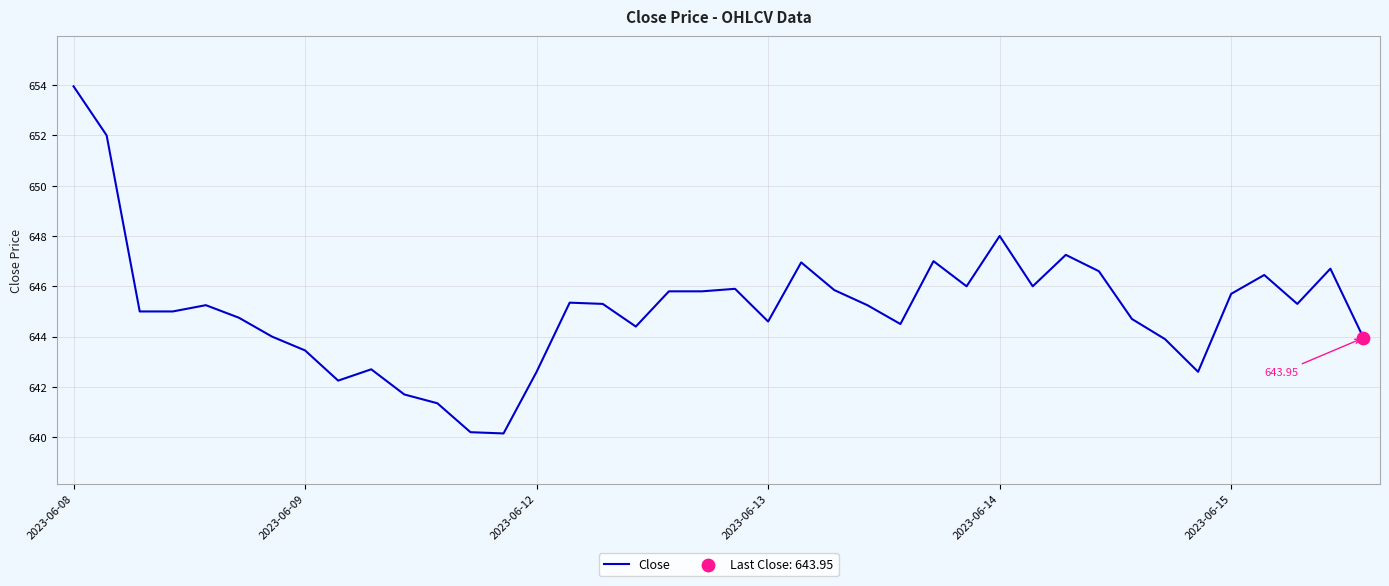

How many lines are shown in the chart?

1